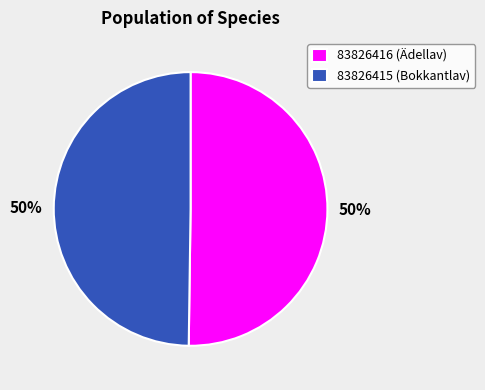

True or false: 83826416 (Ädellav) accounts for 50% of the total.

True